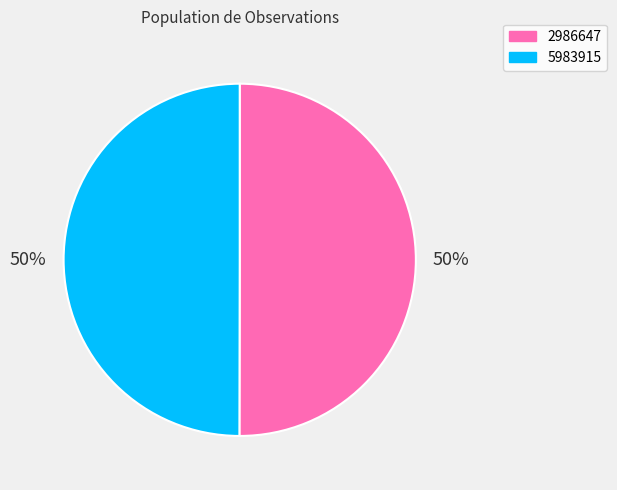

True or false: 2986647 accounts for 58% of the total.

False